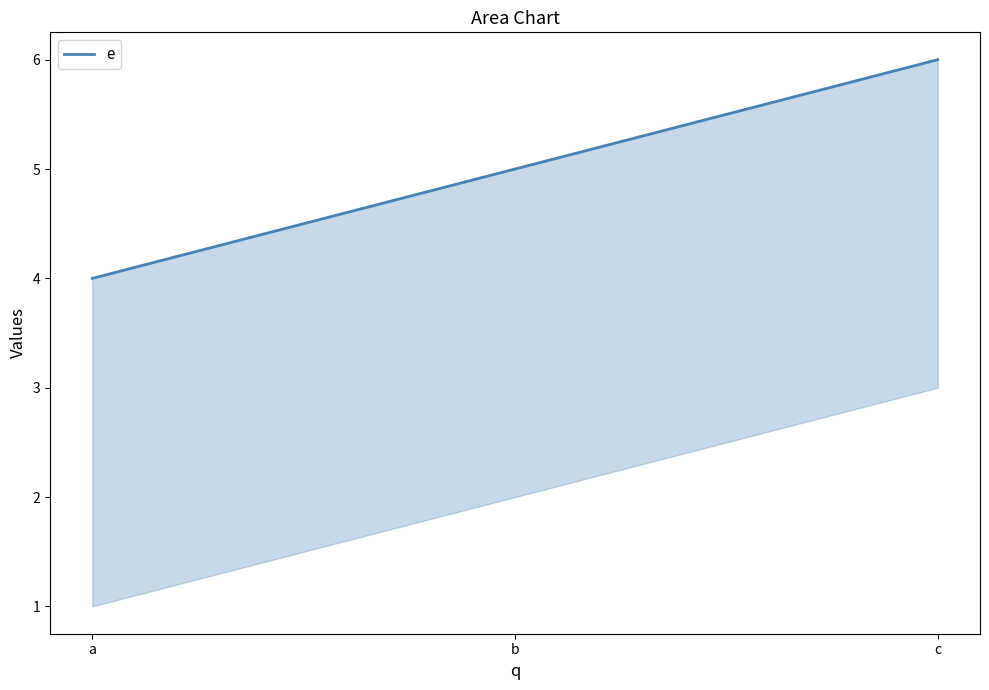

Reading left to right, transcribe all the data shown in this chart.

4	5	6